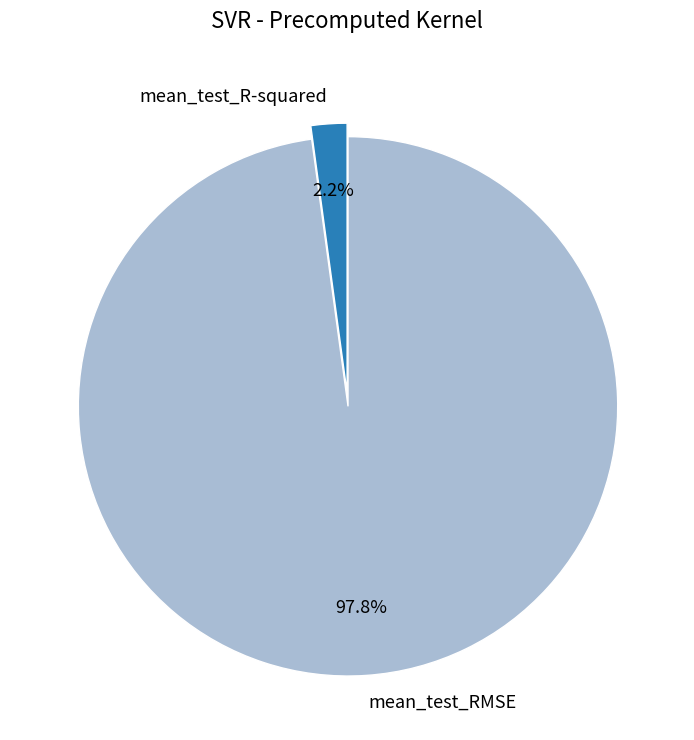

Rank the categories by value from highest to lowest.

mean_test_RMSE, mean_test_R-squared